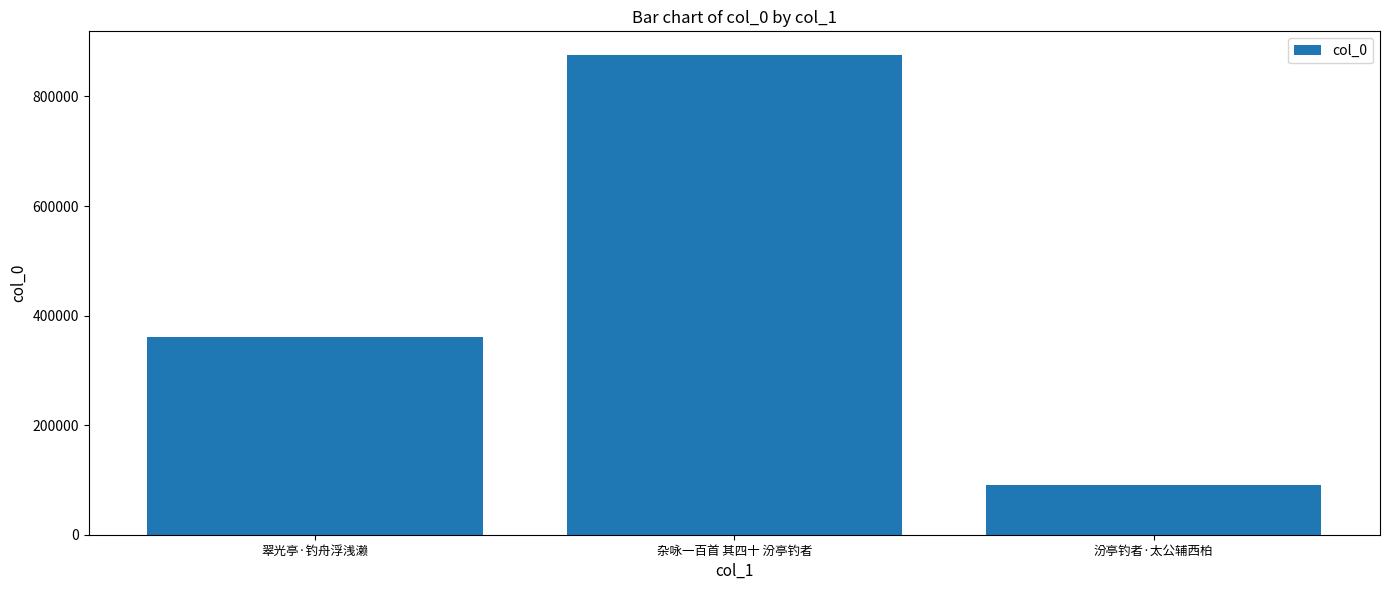

What is the average value?

441987